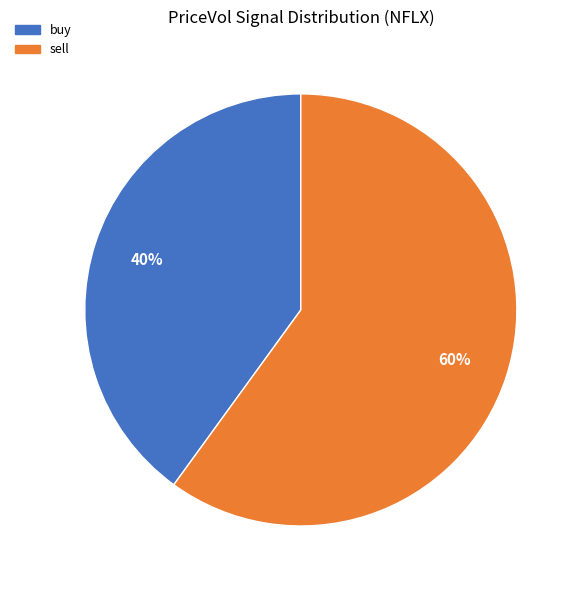

What is the largest slice in the pie chart?

sell